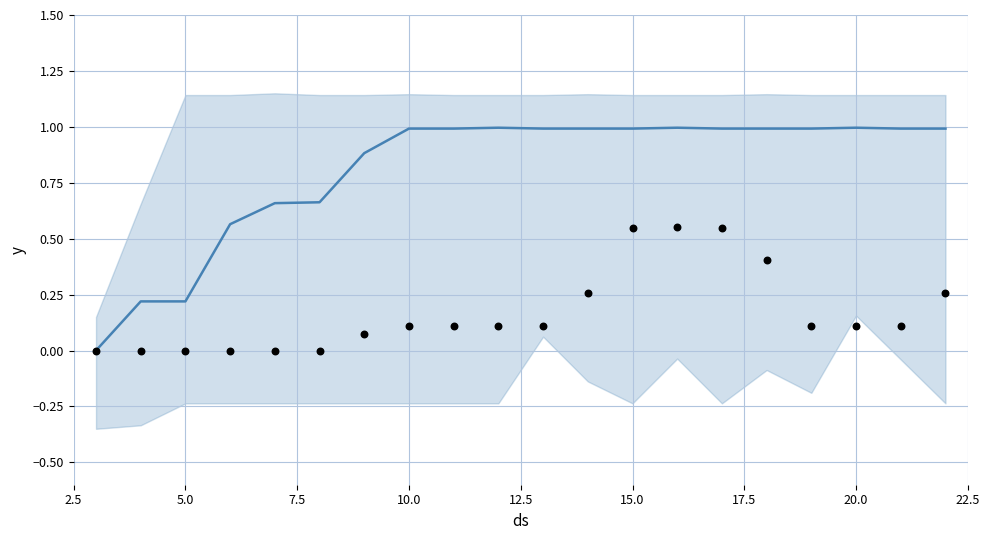

At how many categories does at least one series exceed 0?

19